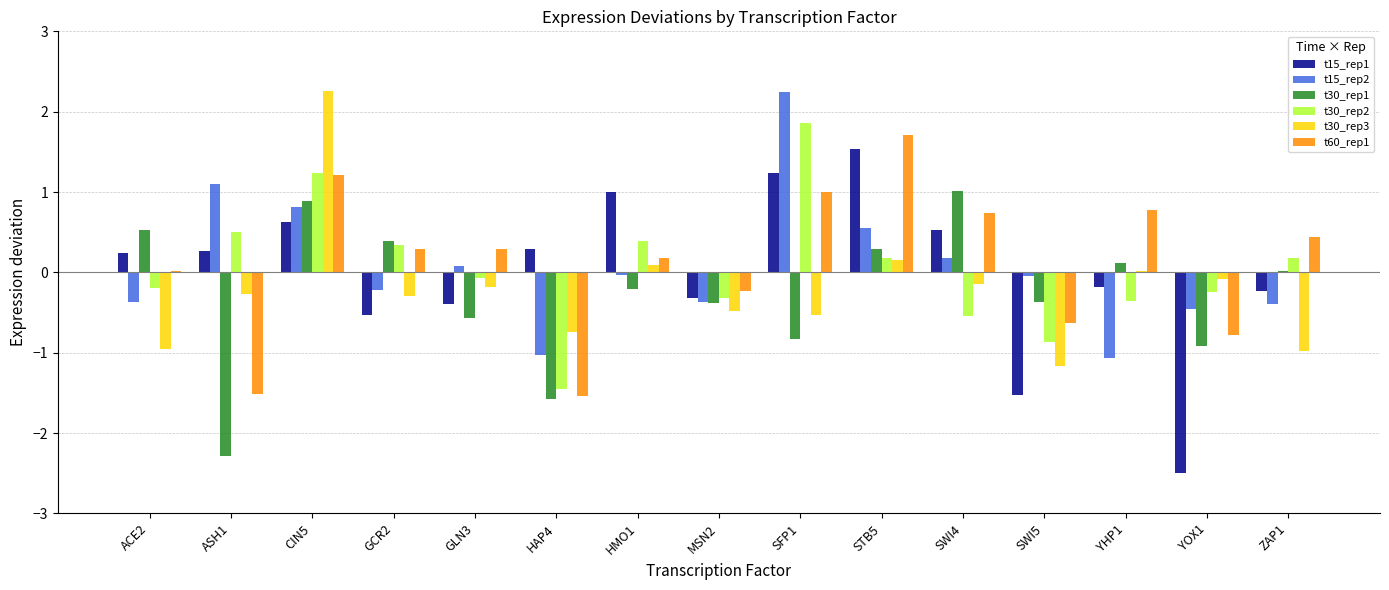

How many positive values does the t30_rep2 series have?

7